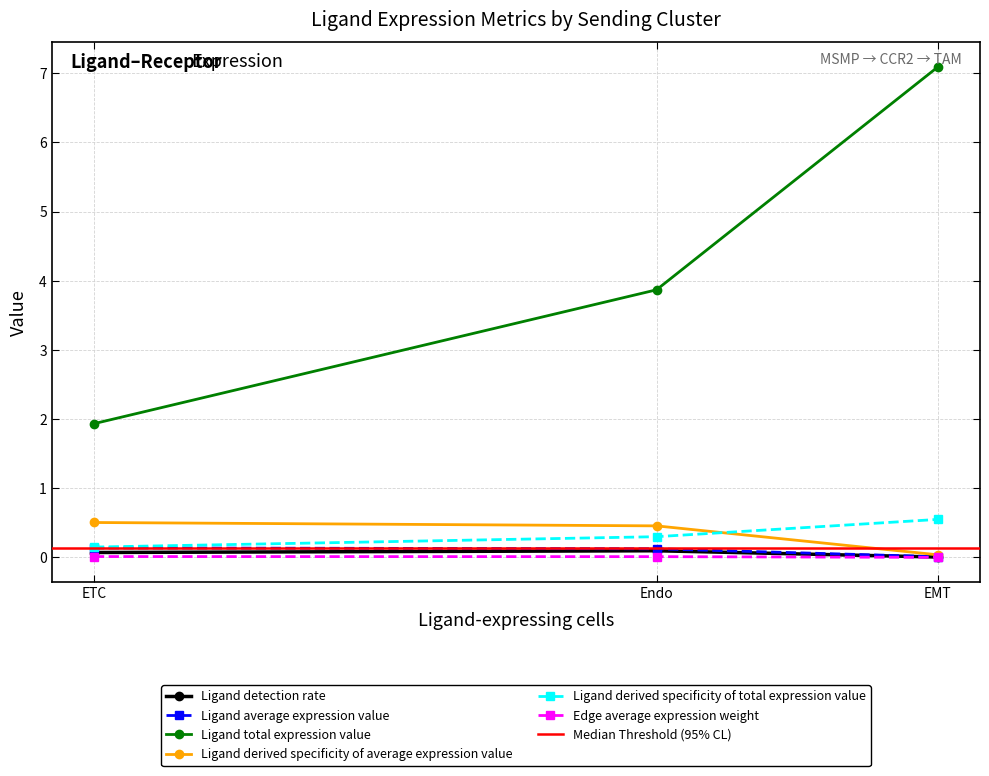

Reading left to right, extract all data points from this chart.

Ligand detection rate: EMT=0.0	ETC=0.1	Endo=0.1
Ligand average expression value: EMT=0.0	ETC=0.1	Endo=0.1
Ligand total expression value: EMT=7.1	ETC=1.9	Endo=3.9
Ligand derived specificity of average expression value: EMT=0.0	ETC=0.5	Endo=0.5
Ligand derived specificity of total expression value: EMT=0.5	ETC=0.1	Endo=0.3
Edge average expression weight: EMT=0.0	ETC=0.0	Endo=0.0